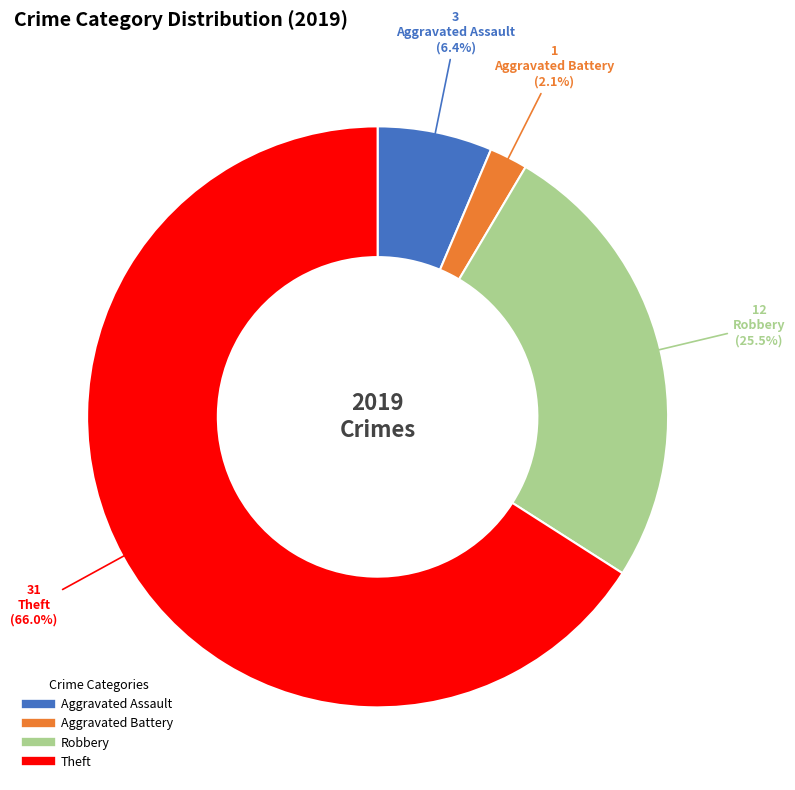

Which category has the biggest portion of the pie?

Theft